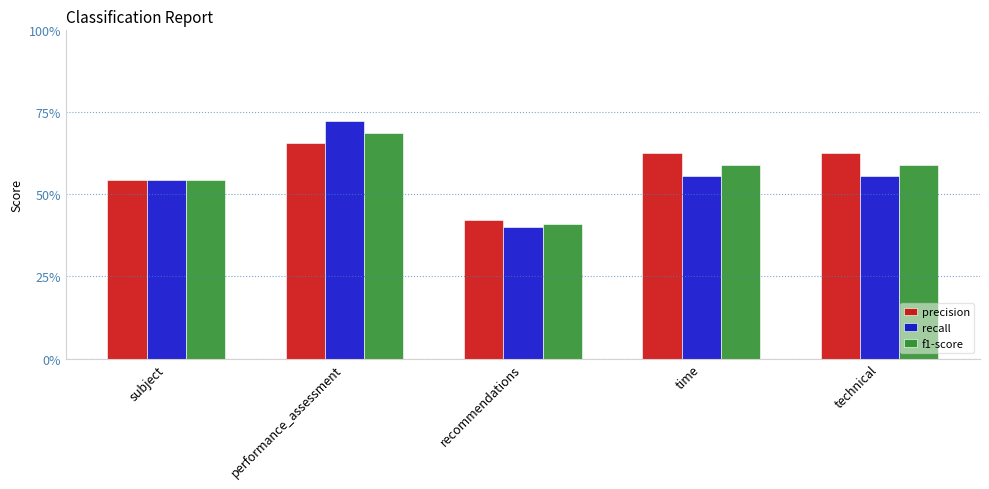

Are the bars grouped side by side (vs. stacked)?

Yes